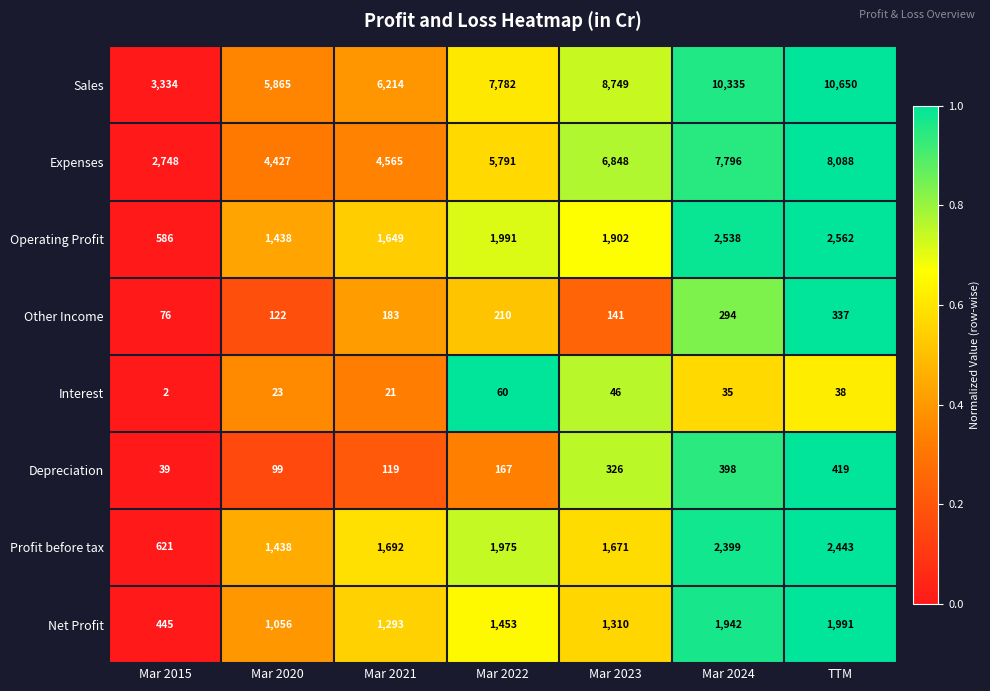

Rank the categories by Other Income value from highest to lowest.

TTM, Mar 2024, Mar 2022, Mar 2021, Mar 2023, Mar 2020, Mar 2015